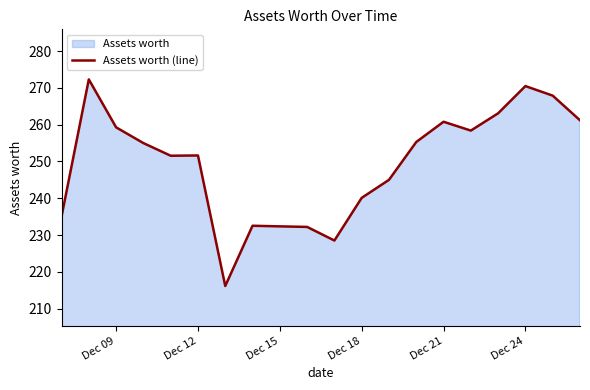

The value at Dec 18 is 336.1. True or false?

False